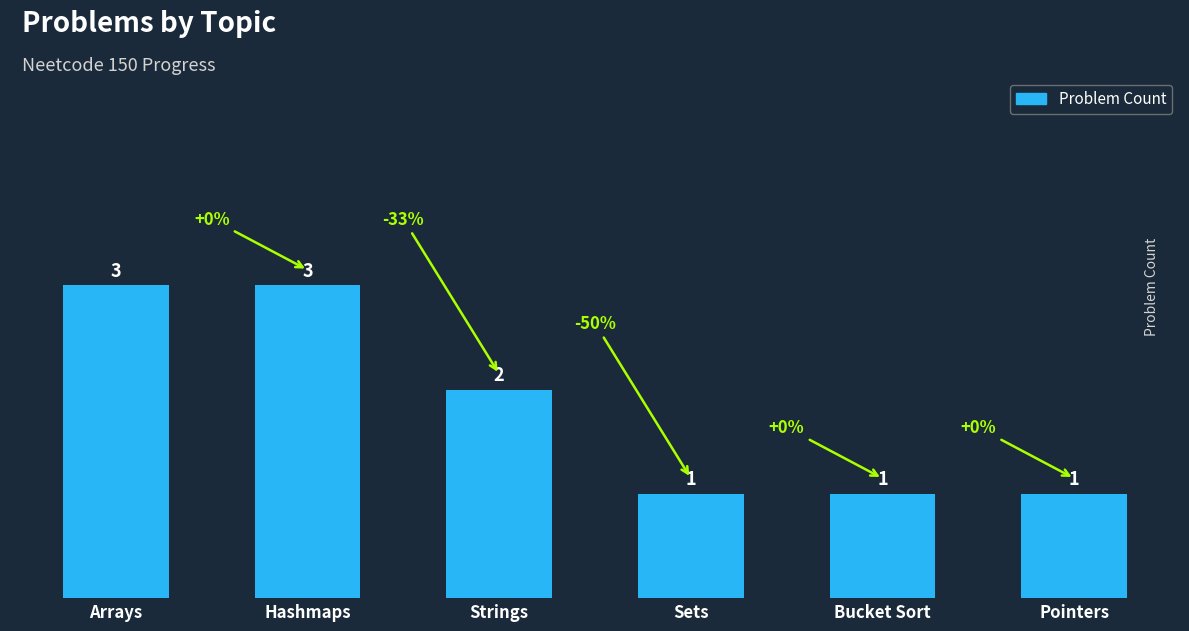

At which label is the value closest to 2?

Strings